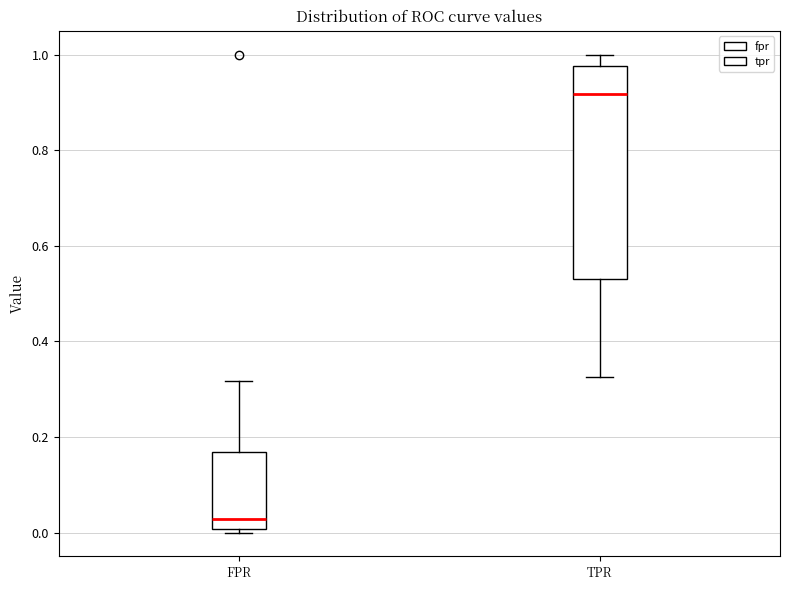

Where does the median line of the box for TPR sit on the y-axis? The values are not printed on the chart, so give them approximately, as read against the axis.

0.92